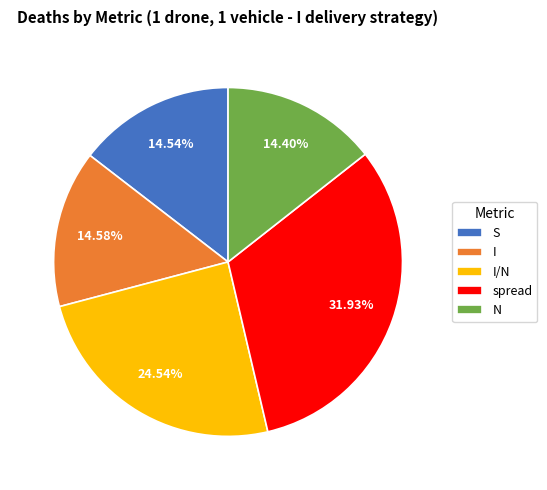

To the nearest percent, what percentage of the pie is N?

14%